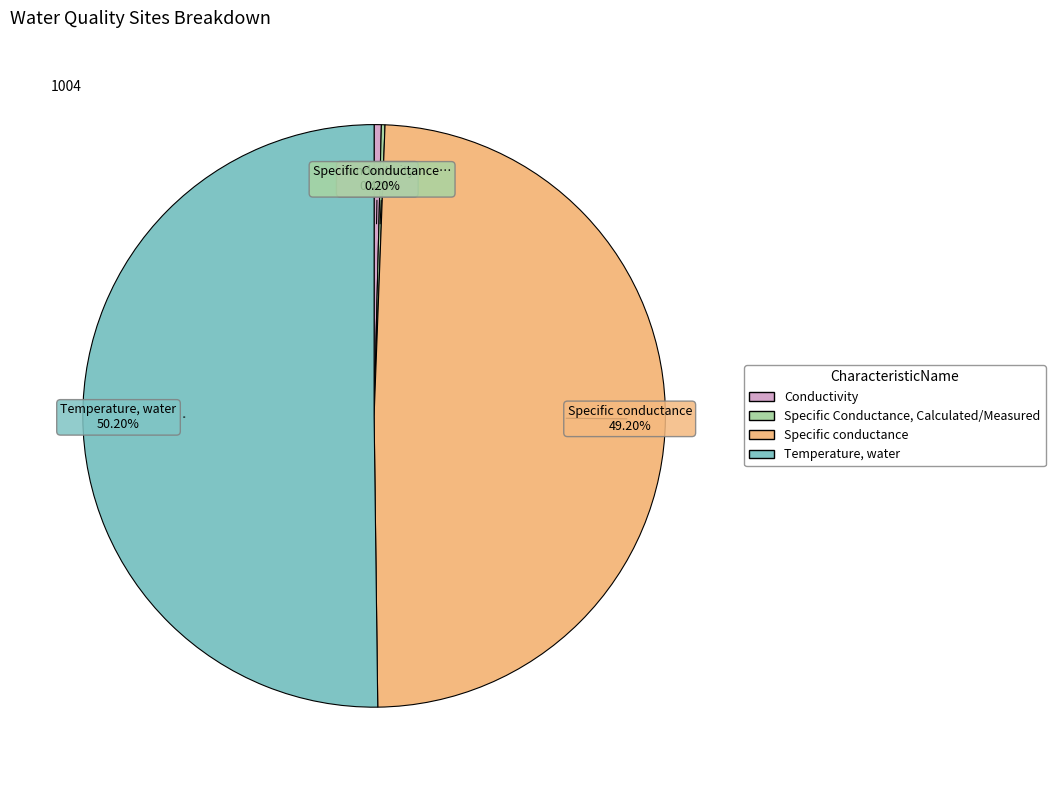

Which category has the biggest portion of the pie?

Temperature, water